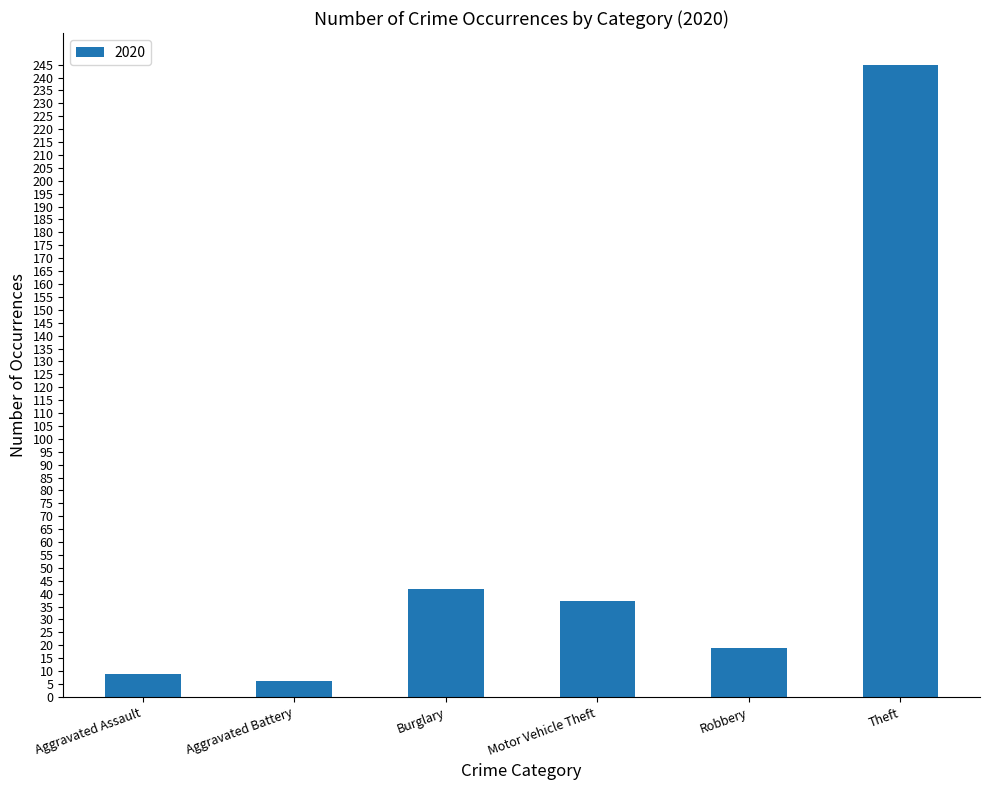

What is the label of the 5th bar from the right?

Aggravated Battery